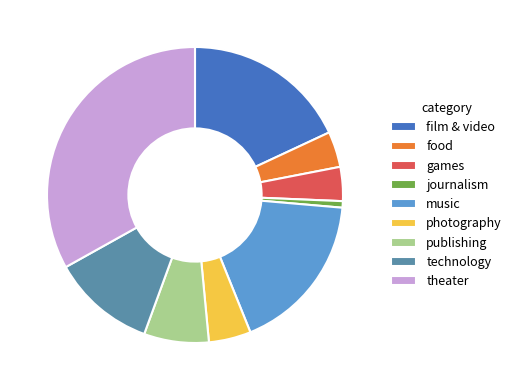

Does any single category account for the majority?

No